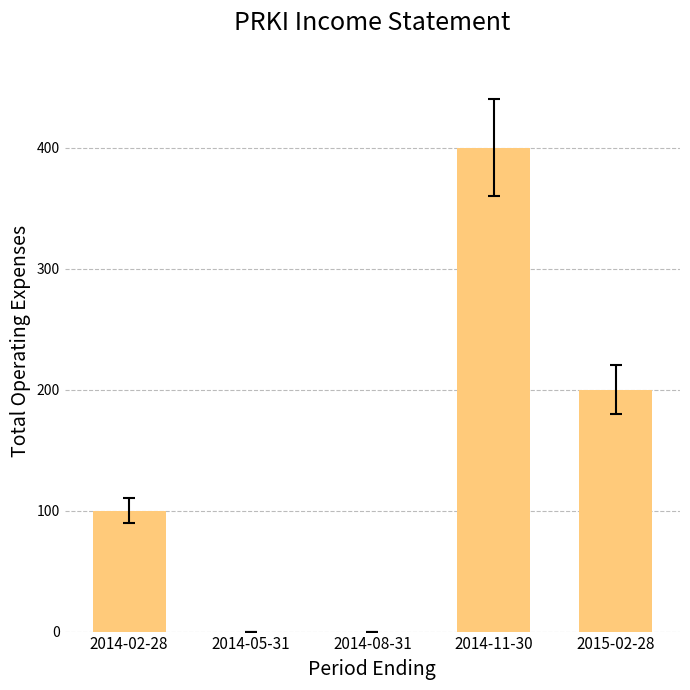

Is it true that the value at 2015-02-28 is 48?

False